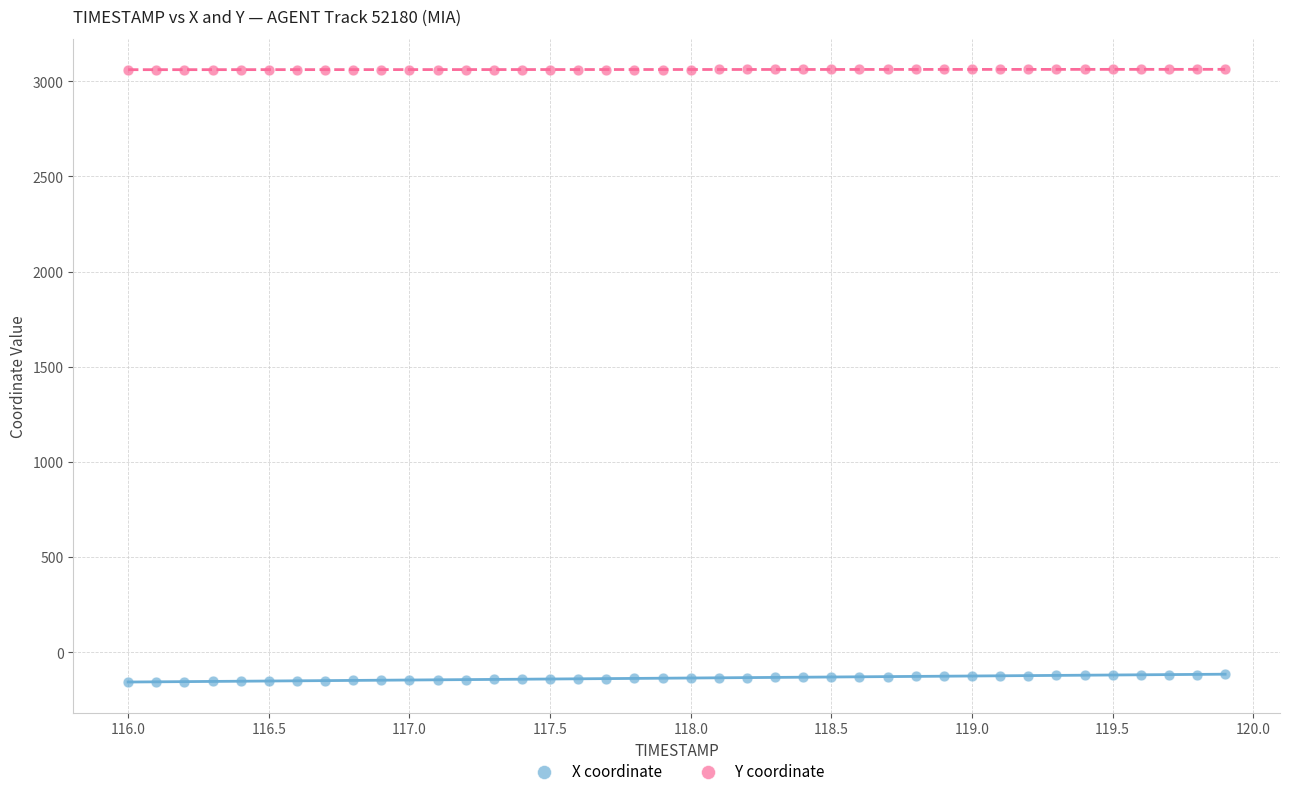

Which series reaches the minimum Y coordinate?

X coordinate